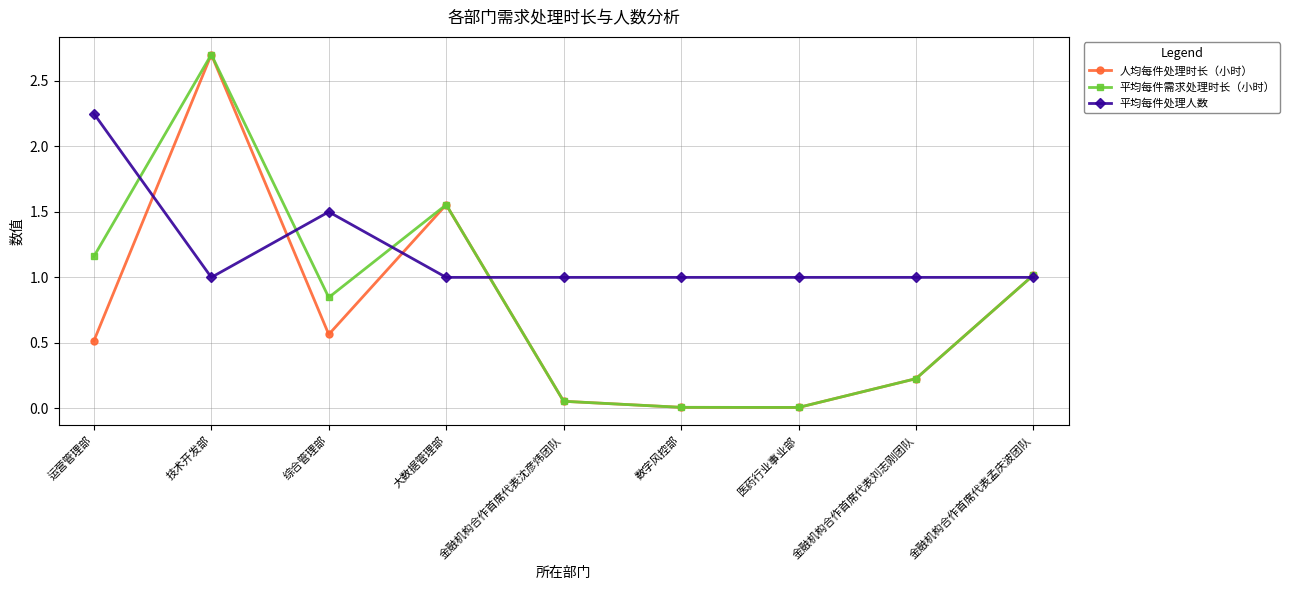

What is the value of the 平均每件处理人数 point at the 7th from the left?

1.0